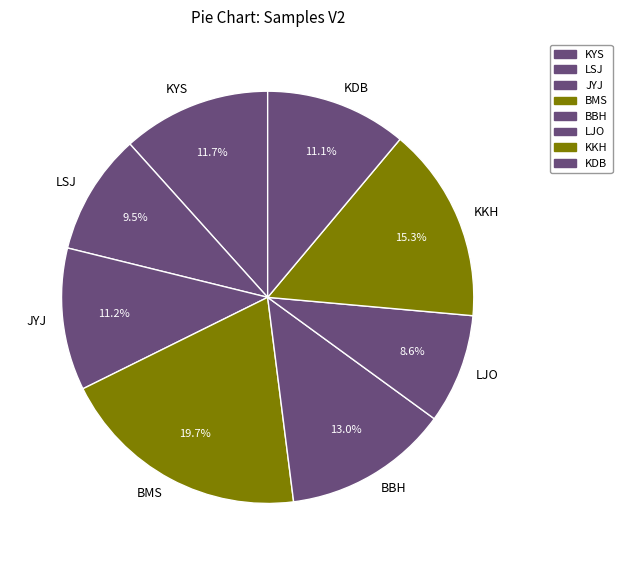

Count the number of slices in the pie.

8